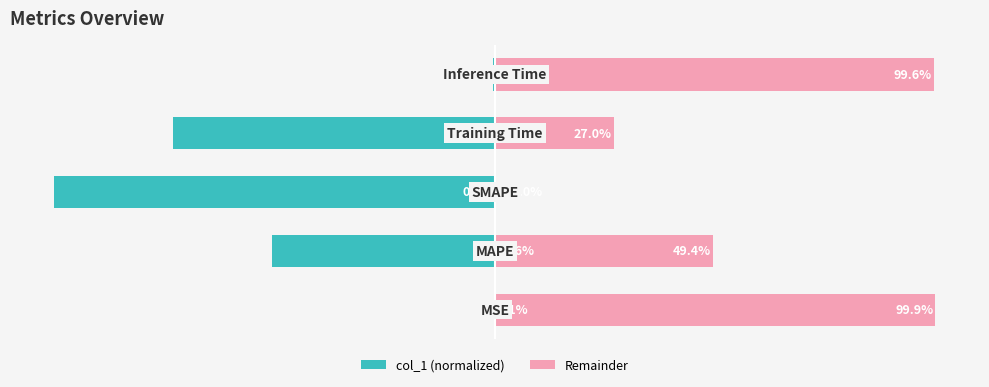

What is the value of the col_1 (normalized) bar at the 3rd from the left?

-100.0